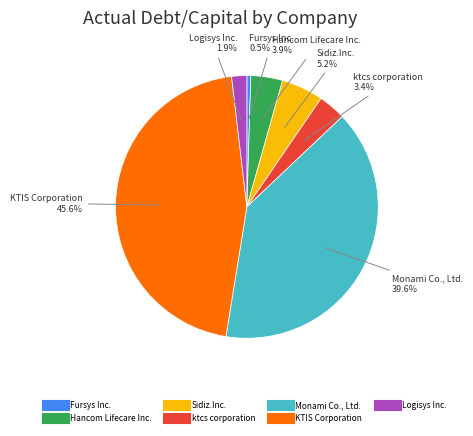

How many slices are in this pie chart?

7